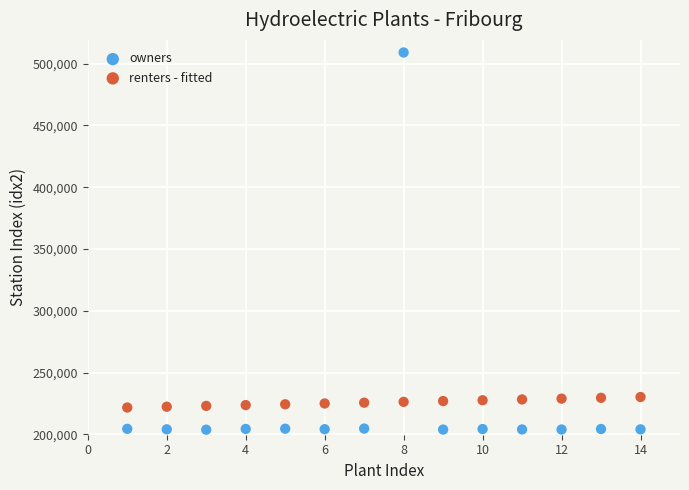

Which series has the largest Y range (max minus min)?

owners